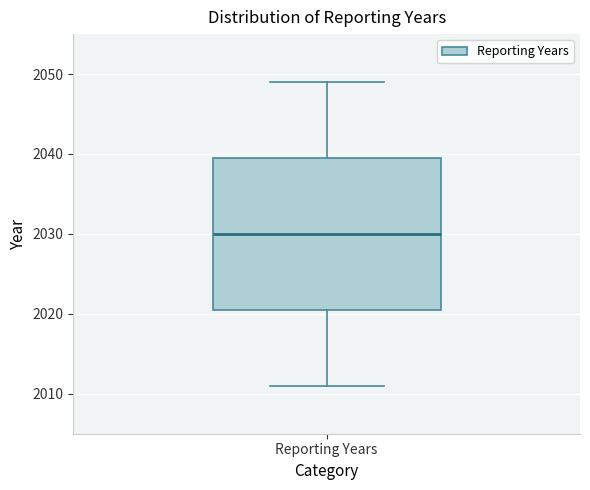

Read this box plot against the y-axis: the position of the median line, the range covered by the box, and the ends of both whiskers. The values are not printed on the chart, so give them approximately, as read against the axis.

median 2030, box 2021 to 2040, whiskers 2011 to 2049